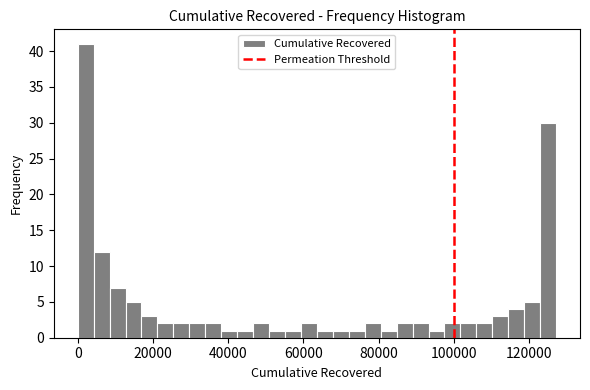

Around what value on the x-axis is the tallest bar? Give the approximate position of its centre, as read against the axis.

2000